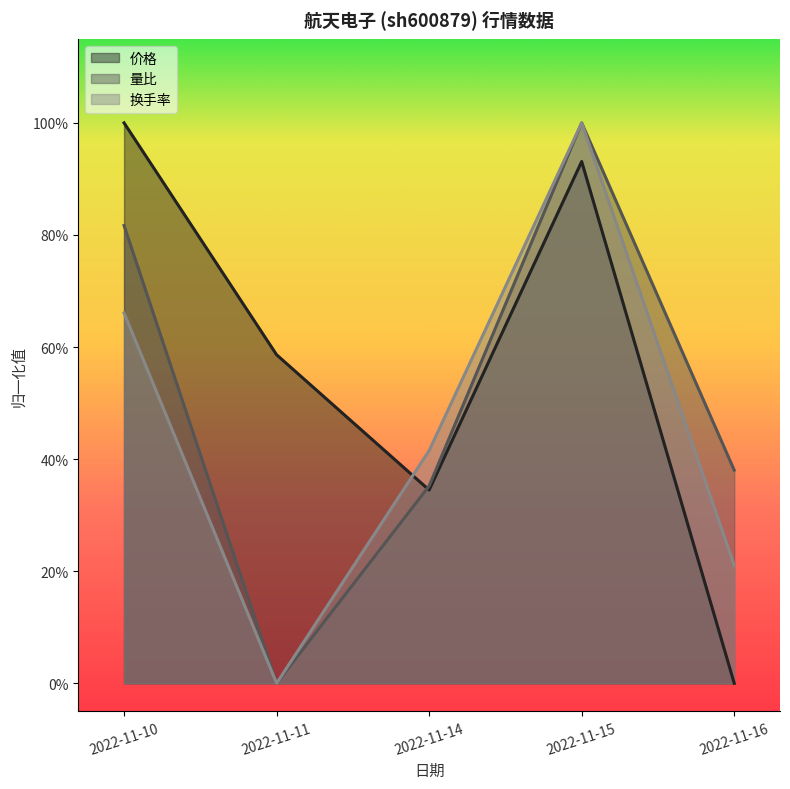

Where is 价格 nearest to the value 0?

2022-11-16